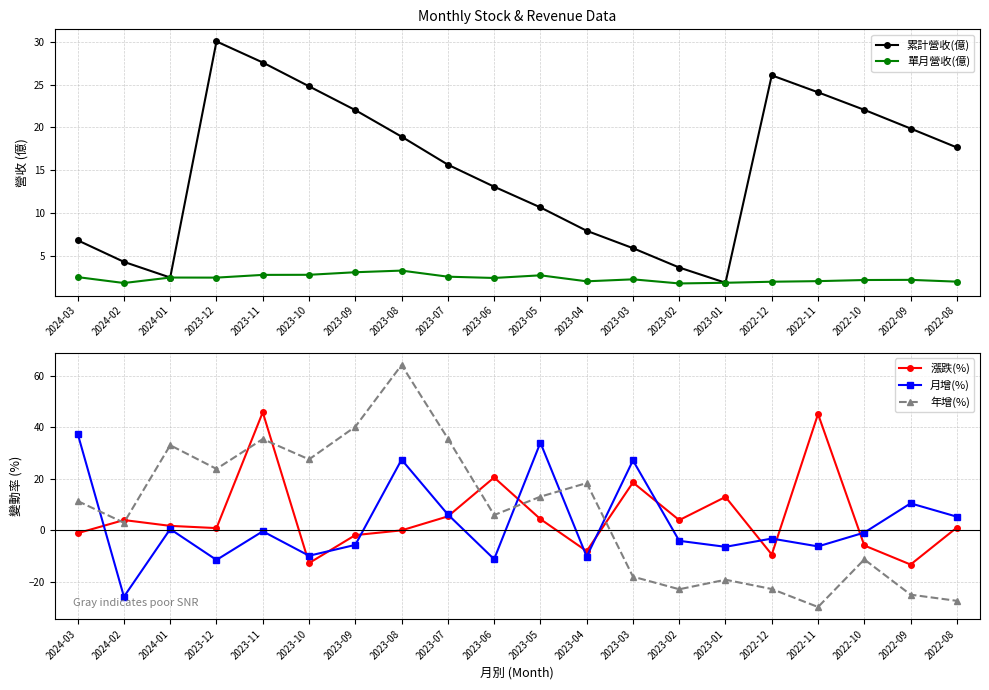

What is the sum of the 漲跌(%) values at 2024-01 and 2023-10?

-11.0